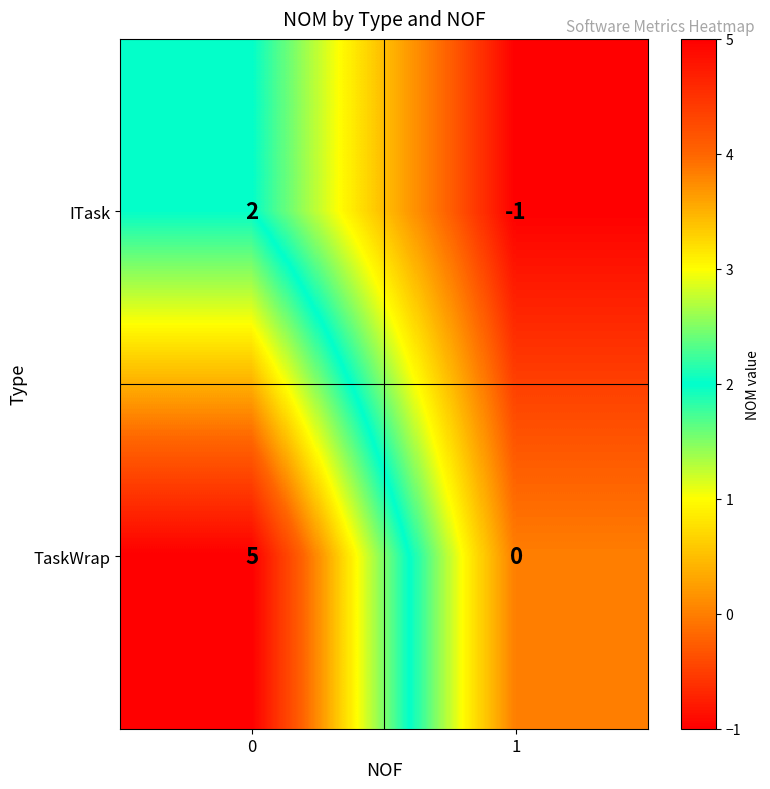

Count the number of categories in the chart.

2